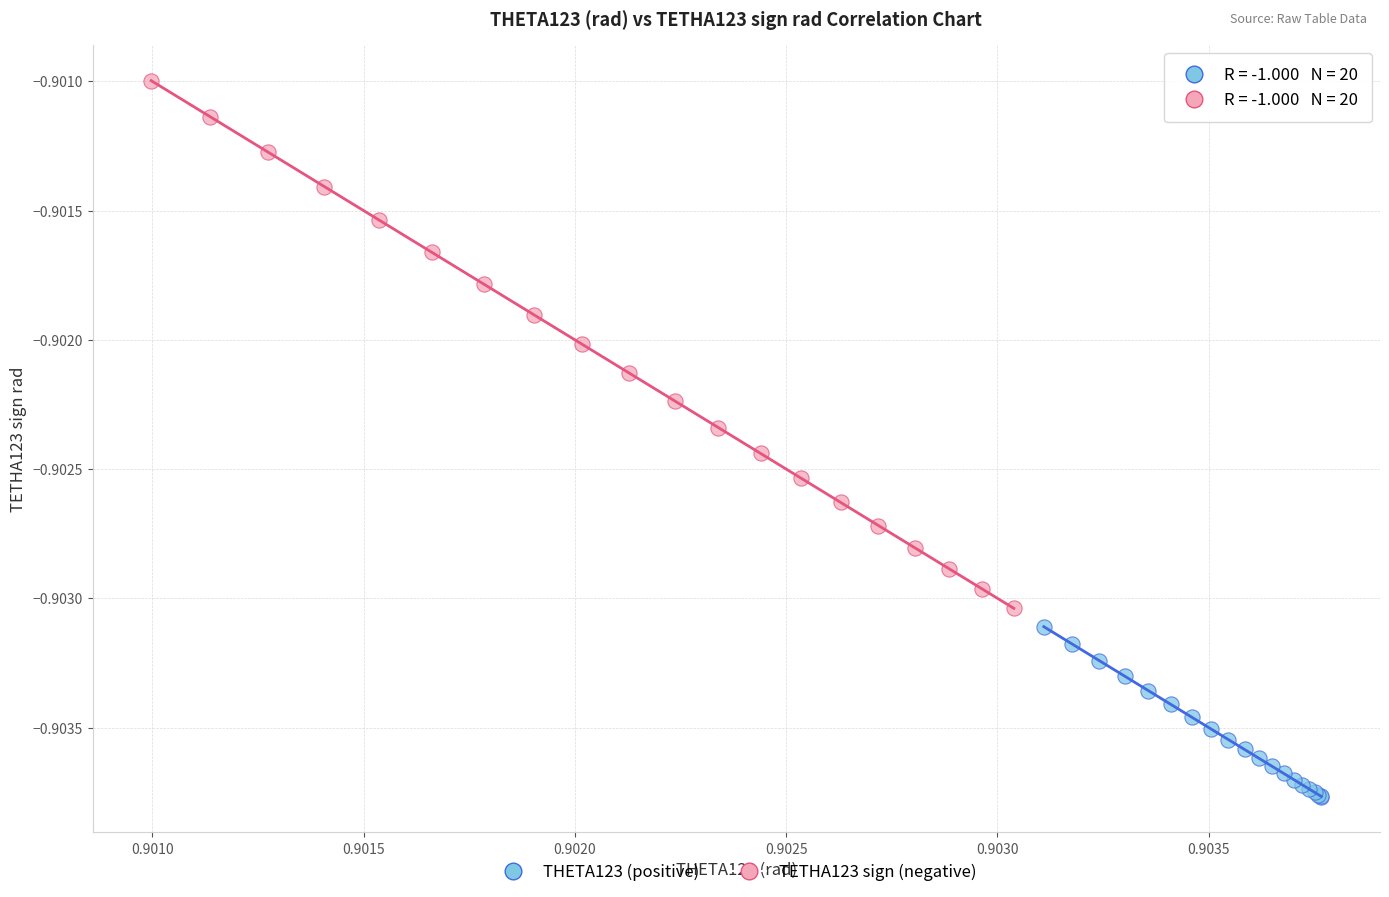

What are all the series names shown in the legend?

THETA123 (positive), TETHA123 sign (negative)